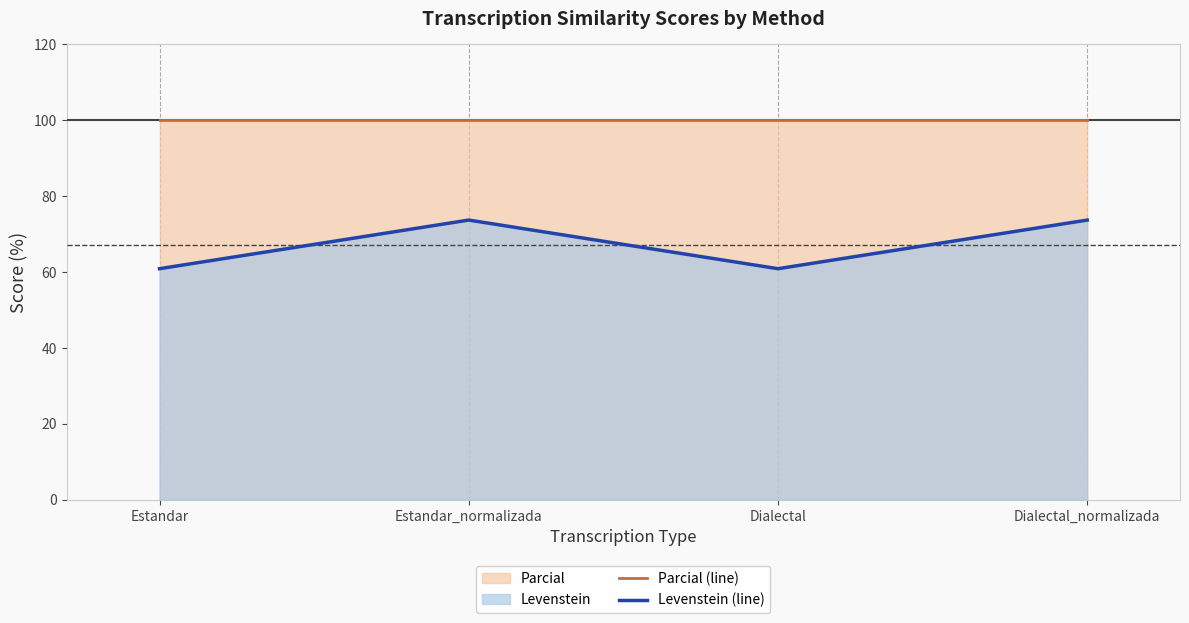

What is the average value of the Parcial (line) series?

100.0